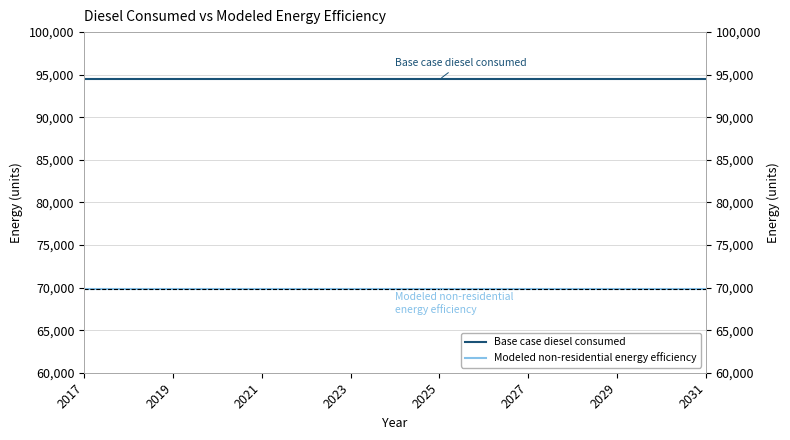

The value of Base case diesel consumed at 2027 is 137042.7. True or false?

False